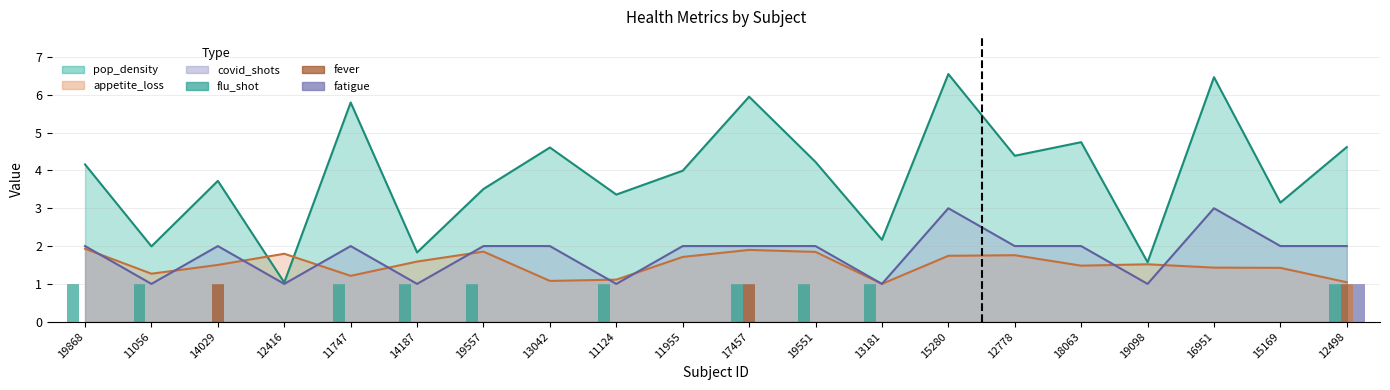

Which has a higher value, 11955 or 11056?

11056